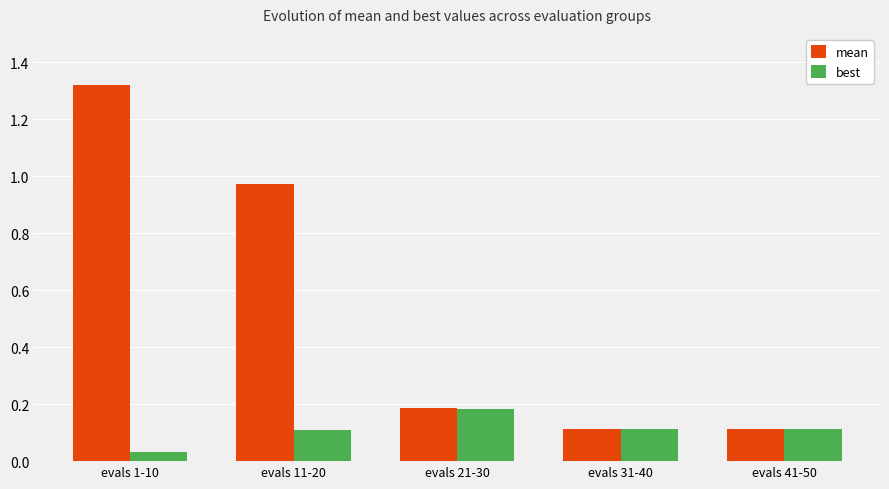

Which series has the largest range (max minus min)?

mean